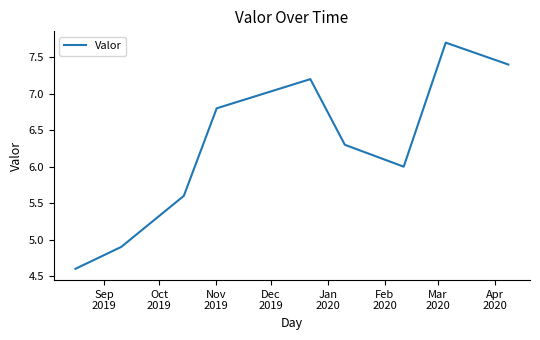

What is the greatest value displayed?

7.7